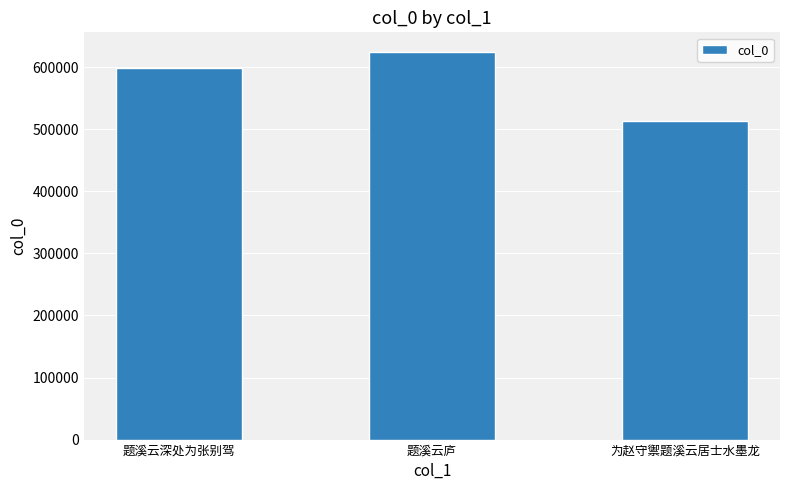

What is the value of the 2nd bar from the left?

624752